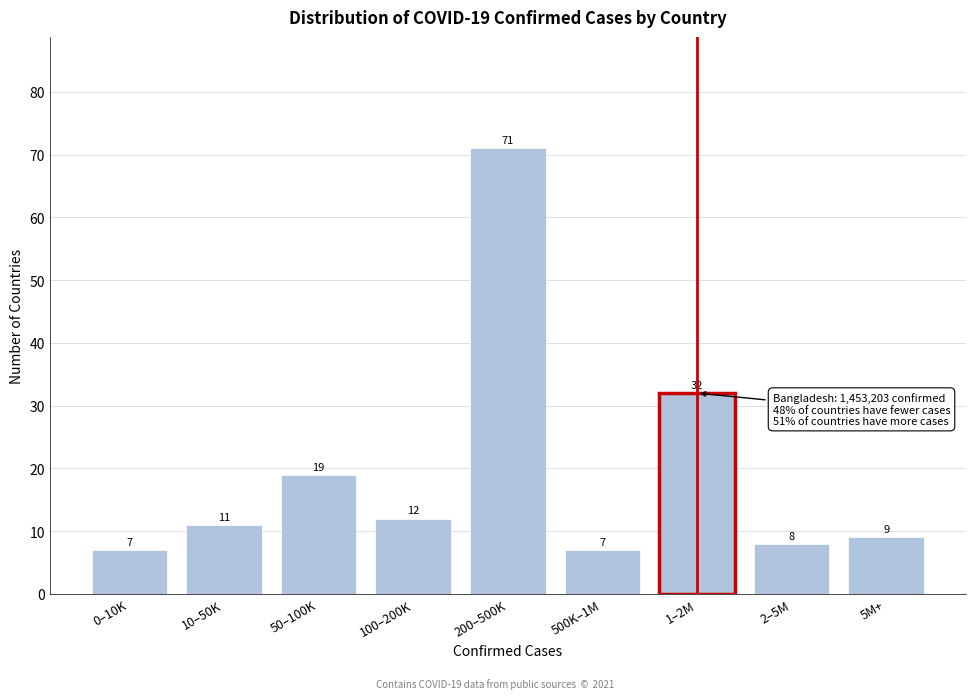

Reading left to right, what are all the values shown in this chart?

7	11	19	12	71	7	32	8	9